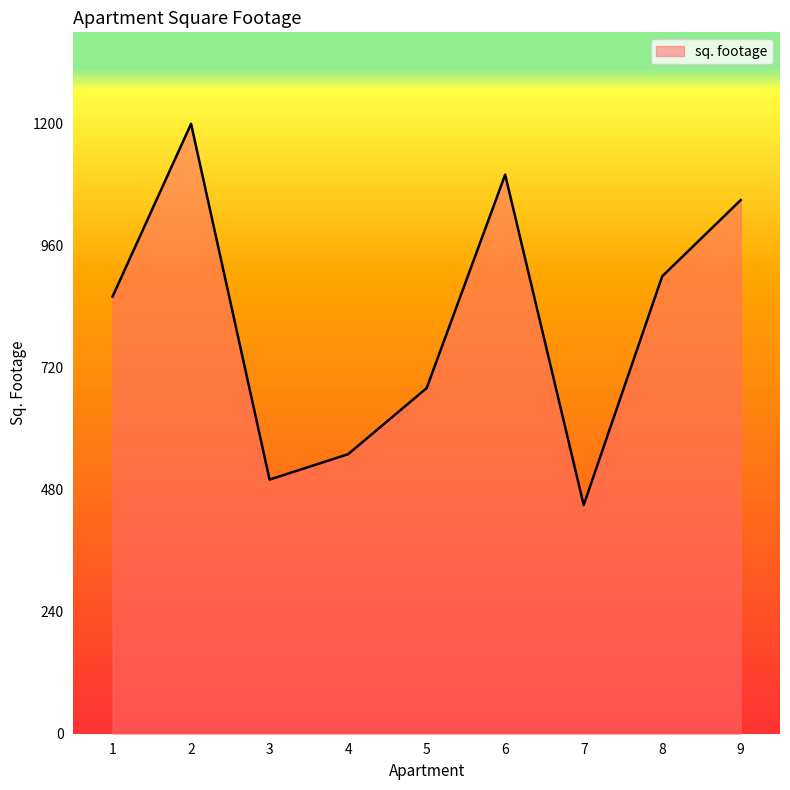

Reading left to right, what are all the values shown in this chart?

1=860	2=1200	3=500	4=550	5=680	6=1100	7=450	8=900	9=1050